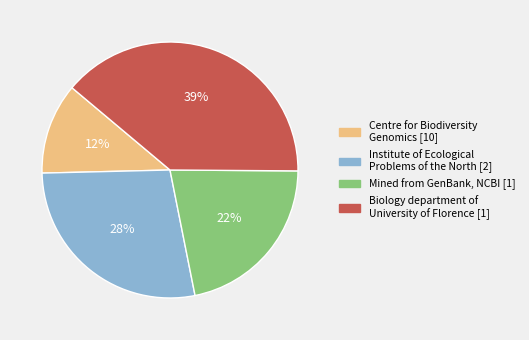

Is there a majority slice in this chart?

No